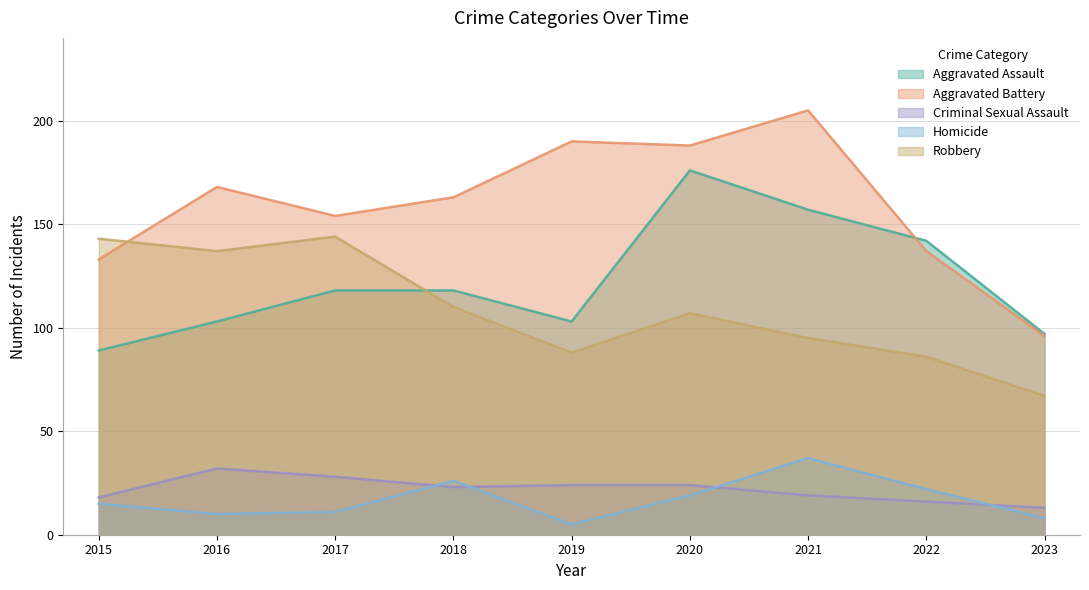

True or false: Criminal Sexual Assault and Aggravated Battery intersect in this chart.

False